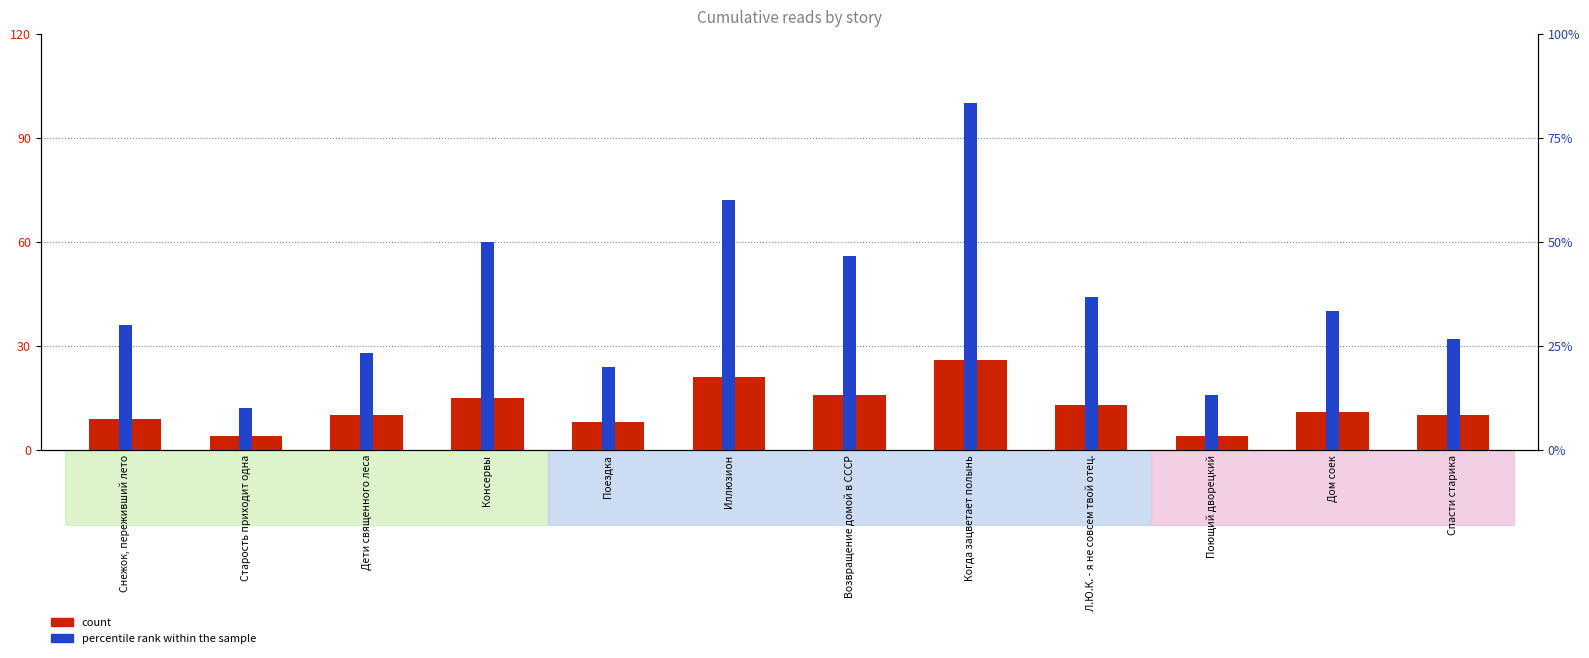

What are all the series names shown in the legend?

count, percentile rank within the sample